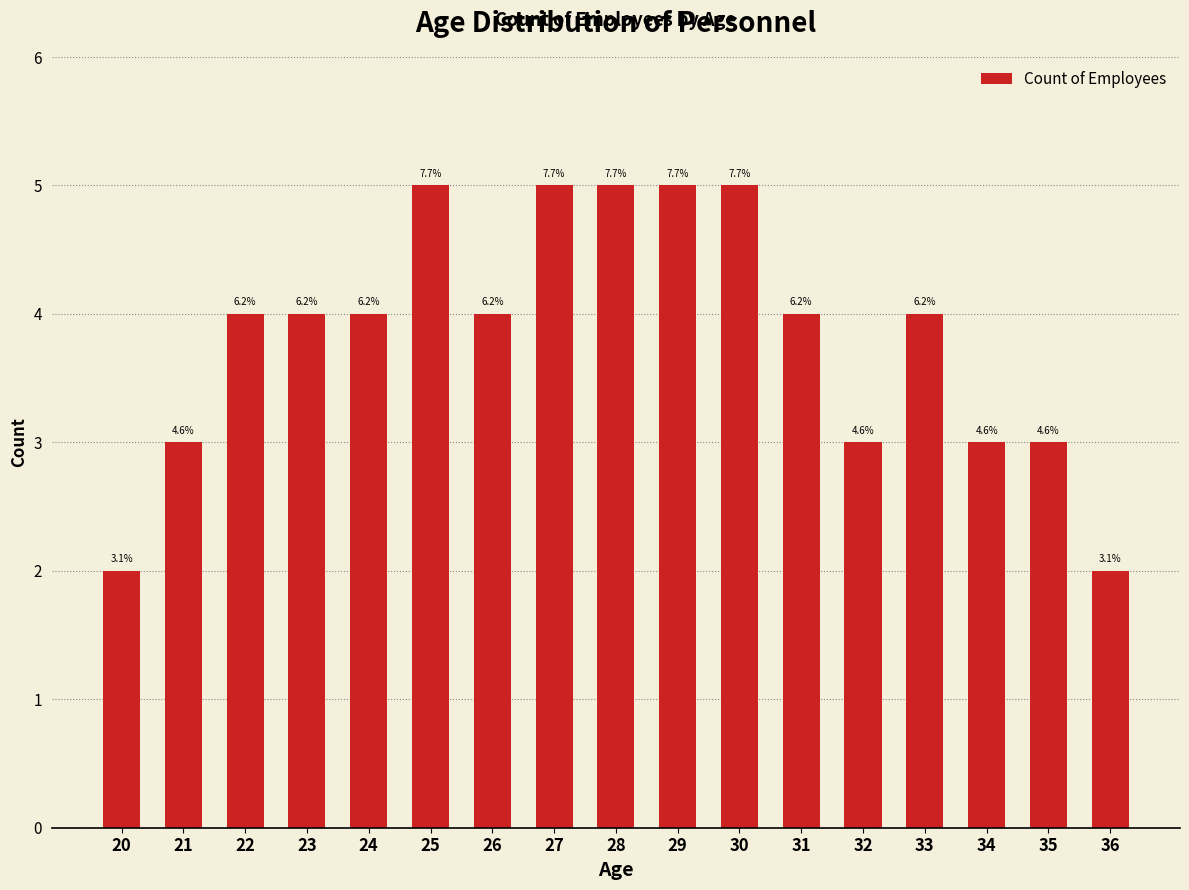

At which category does the chart reach its peak across all series?

25